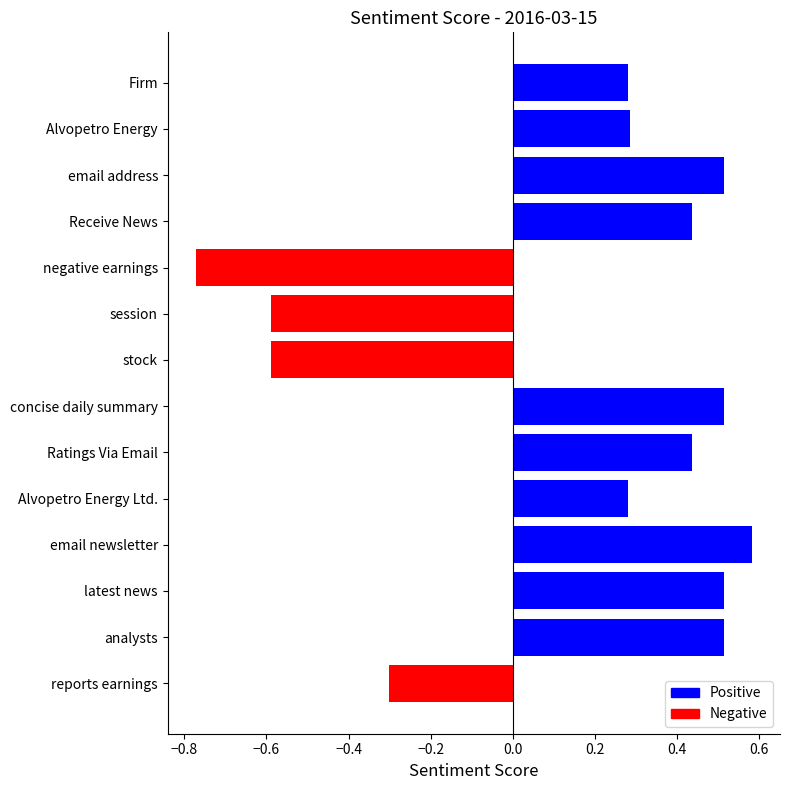

What is the difference between the second highest and minimum values?

1.3